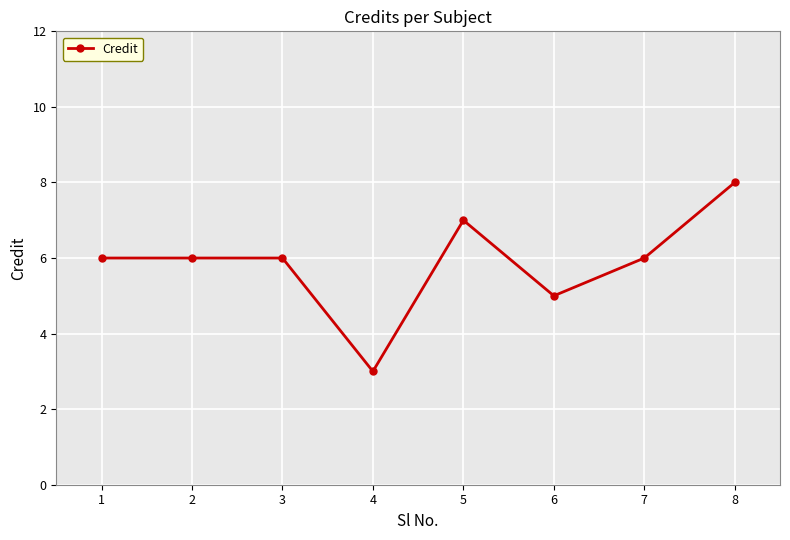

How many values are between 6 and 7?

5